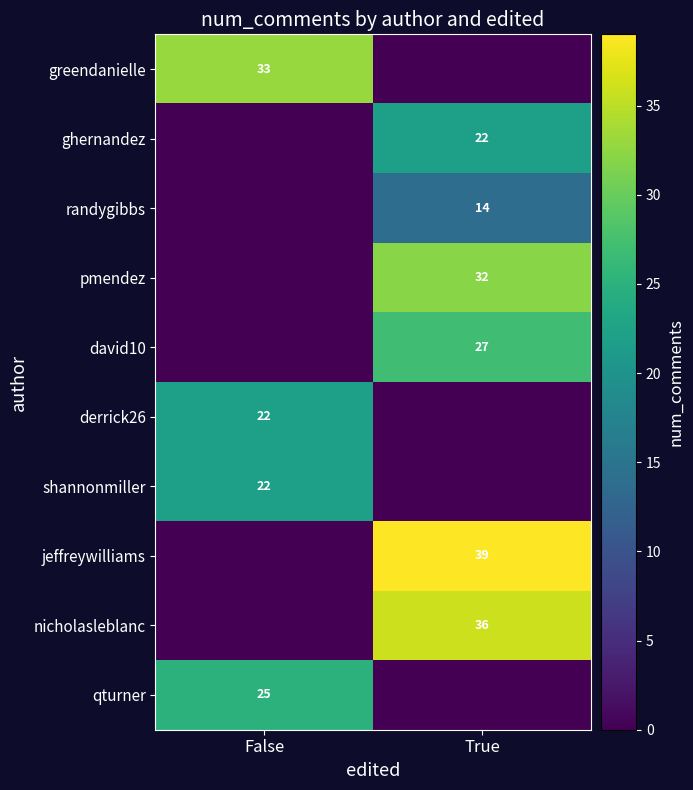

How many series are shown in this chart?

10